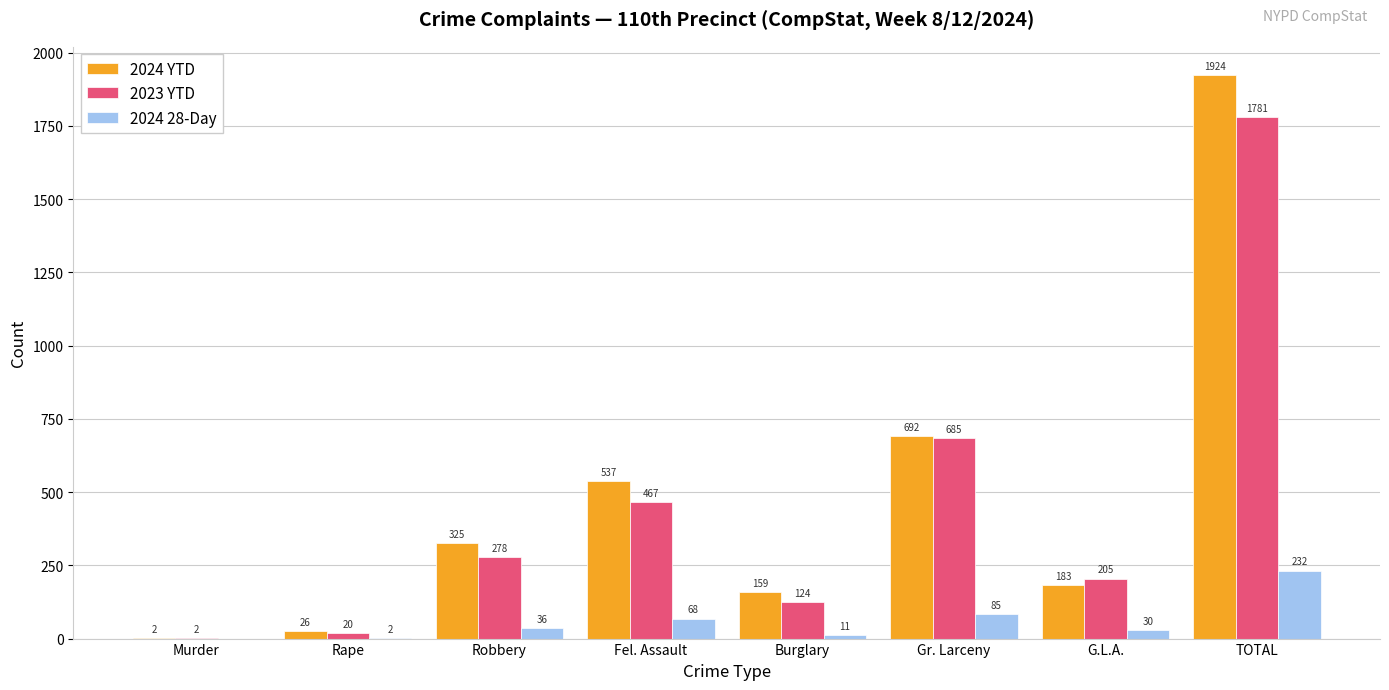

Reading left to right, what are all the values shown in this chart?

2024 YTD: 2	26	325	537	159	692	183	1924
2023 YTD: 2	20	278	467	124	685	205	1781
2024 28-Day: 0	2	36	68	11	85	30	232